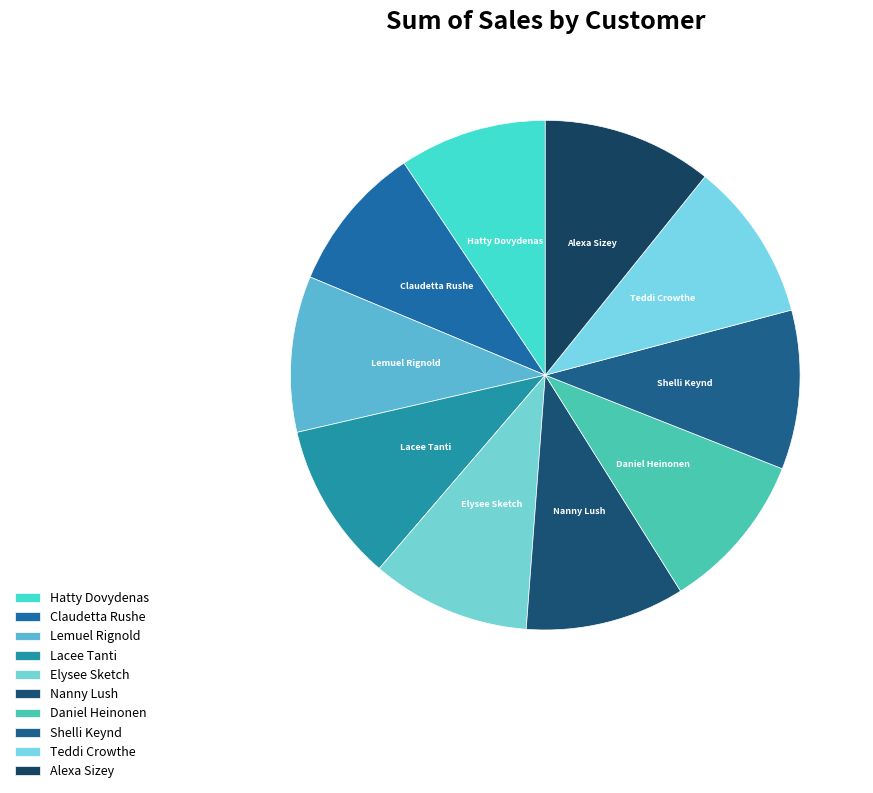

What is the largest slice in the pie chart?

Alexa Sizey